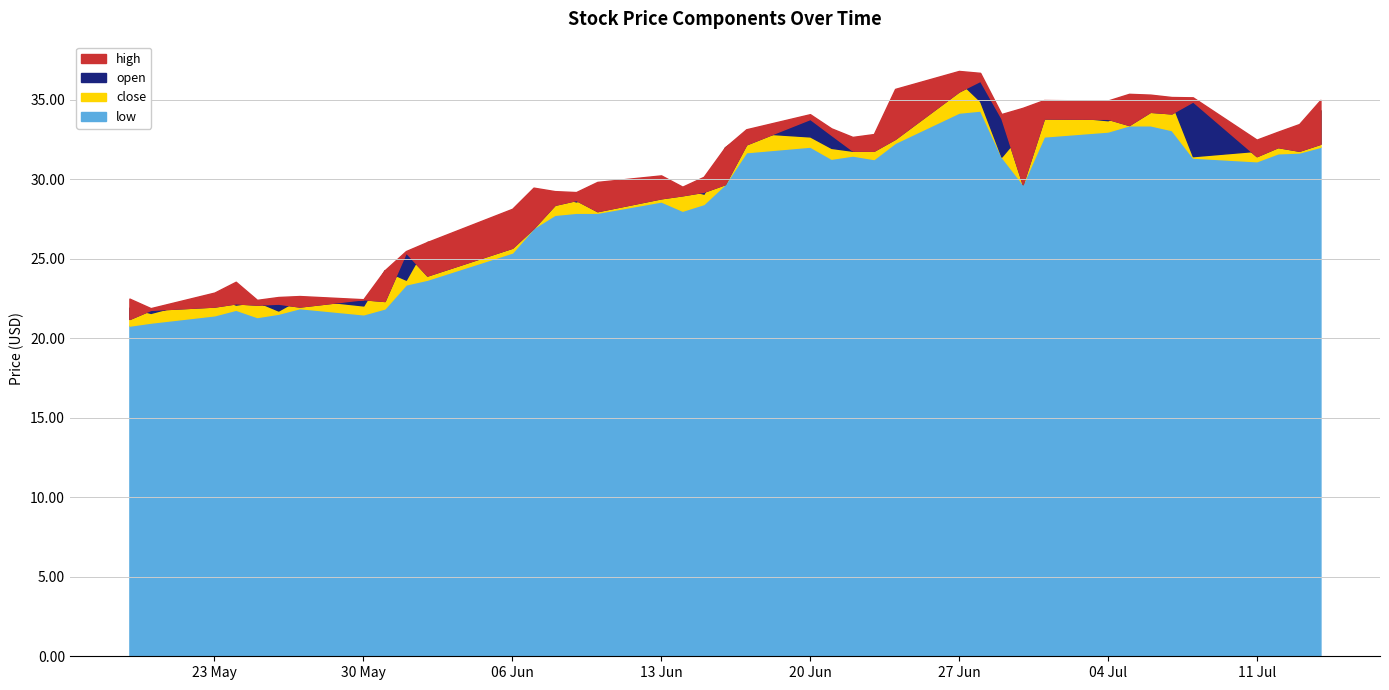

Reading left to right, transcribe all the data shown in this chart.

open: 2022-05-19=21.2	2022-05-20=21.8	2022-05-23=22.0	2022-05-24=22.2	2022-05-25=22.1	2022-05-26=22.2	2022-05-27=22.0	2022-05-30=22.5	2022-05-31=22.4	2022-06-01=25.4	2022-06-02=23.9	2022-06-06=25.7	2022-06-07=26.9	2022-06-08=28.4	2022-06-09=28.7	2022-06-10=28.0	2022-06-13=28.8	2022-06-14=29.0	2022-06-15=29.2	2022-06-16=29.7	2022-06-17=32.2	2022-06-20=33.8	2022-06-21=32.8	2022-06-22=31.8	2022-06-23=31.8	2022-06-24=32.5	2022-06-27=35.5	2022-06-28=36.2	2022-06-29=33.8	2022-06-30=29.7	2022-07-01=33.8	2022-07-04=33.8	2022-07-05=33.4	2022-07-06=34.2	2022-07-07=34.1	2022-07-08=34.9	2022-07-11=31.5	2022-07-12=32.0	2022-07-13=31.8	2022-07-14=32.2
low: 2022-05-19=20.8	2022-05-20=21.0	2022-05-23=21.4	2022-05-24=21.8	2022-05-25=21.3	2022-05-26=21.6	2022-05-27=21.9	2022-05-30=21.5	2022-05-31=21.9	2022-06-01=23.4	2022-06-02=23.7	2022-06-06=25.4	2022-06-07=26.9	2022-06-08=27.8	2022-06-09=27.9	2022-06-10=27.9	2022-06-13=28.6	2022-06-14=28.0	2022-06-15=28.4	2022-06-16=29.7	2022-06-17=31.7	2022-06-20=32.1	2022-06-21=31.3	2022-06-22=31.5	2022-06-23=31.3	2022-06-24=32.3	2022-06-27=34.2	2022-06-28=34.3	2022-06-29=31.4	2022-06-30=29.7	2022-07-01=32.7	2022-07-04=33.0	2022-07-05=33.4	2022-07-06=33.4	2022-07-07=33.1	2022-07-08=31.4	2022-07-11=31.1	2022-07-12=31.6	2022-07-13=31.7	2022-07-14=32.0
close: 2022-05-19=21.9	2022-05-20=21.6	2022-05-23=22.7	2022-05-24=22.1	2022-05-25=22.3	2022-05-26=21.8	2022-05-27=22.5	2022-05-30=22.1	2022-05-31=24.3	2022-06-01=23.7	2022-06-02=26.1	2022-06-06=26.9	2022-06-07=28.8	2022-06-08=29.0	2022-06-09=28.6	2022-06-10=29.1	2022-06-13=29.6	2022-06-14=29.4	2022-06-15=29.1	2022-06-16=32.0	2022-06-17=33.0	2022-06-20=32.7	2022-06-21=32.0	2022-06-22=31.8	2022-06-23=32.5	2022-06-24=34.9	2022-06-27=36.2	2022-06-28=34.9	2022-06-29=31.4	2022-06-30=33.0	2022-07-01=34.1	2022-07-04=33.7	2022-07-05=34.3	2022-07-06=34.2	2022-07-07=34.9	2022-07-08=31.5	2022-07-11=31.8	2022-07-12=32.1	2022-07-13=32.4	2022-07-14=34.3
high: 2022-05-19=22.5	2022-05-20=21.9	2022-05-23=22.9	2022-05-24=23.6	2022-05-25=22.4	2022-05-26=22.6	2022-05-27=22.7	2022-05-30=22.5	2022-05-31=24.3	2022-06-01=25.5	2022-06-02=26.1	2022-06-06=28.1	2022-06-07=29.5	2022-06-08=29.3	2022-06-09=29.2	2022-06-10=29.8	2022-06-13=30.2	2022-06-14=29.5	2022-06-15=30.2	2022-06-16=32.0	2022-06-17=33.1	2022-06-20=34.1	2022-06-21=33.2	2022-06-22=32.7	2022-06-23=32.9	2022-06-24=35.7	2022-06-27=36.8	2022-06-28=36.7	2022-06-29=34.1	2022-06-30=34.5	2022-07-01=35.0	2022-07-04=35.0	2022-07-05=35.4	2022-07-06=35.3	2022-07-07=35.2	2022-07-08=35.2	2022-07-11=32.5	2022-07-12=33.0	2022-07-13=33.5	2022-07-14=35.0